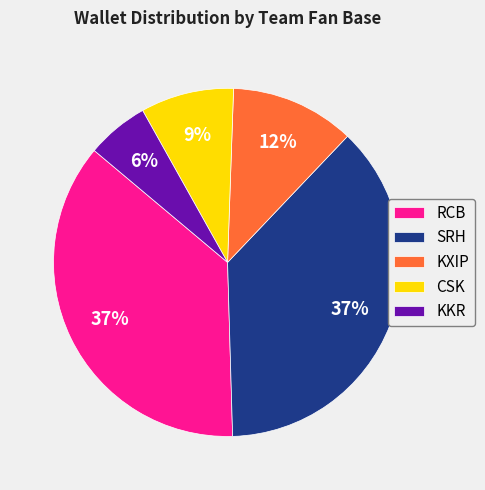

Count the number of slices in the pie.

5